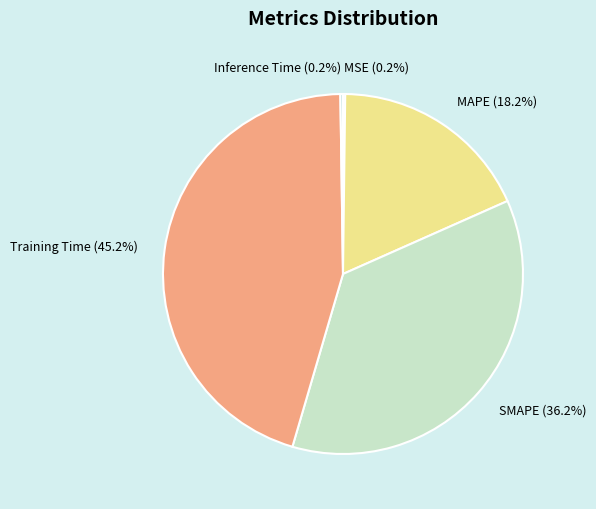

Is there any slice that represents more than half of the pie?

No